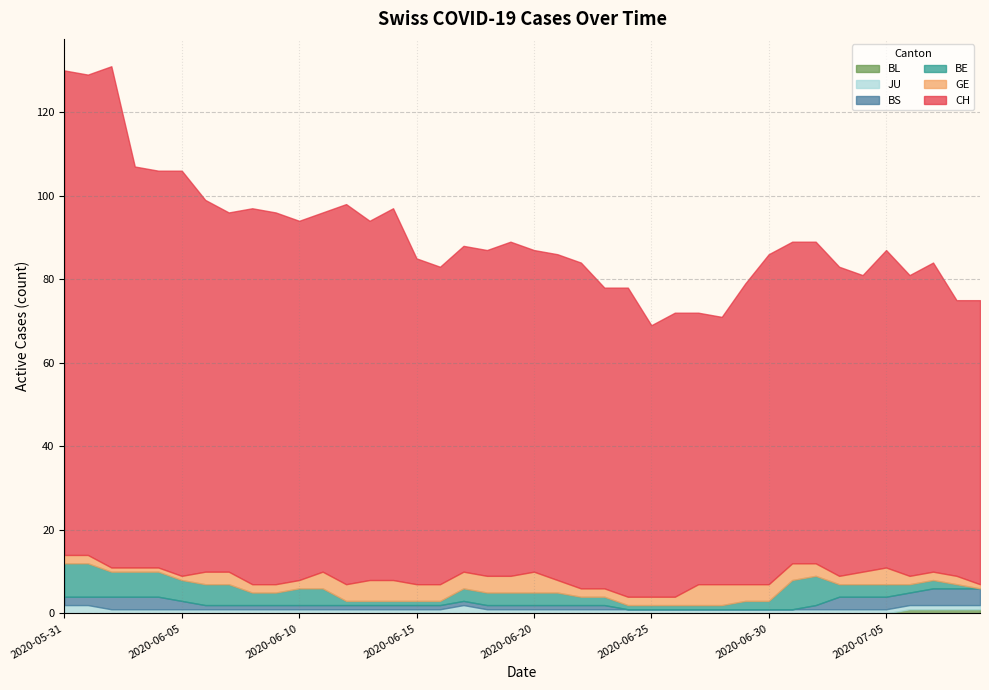

What is the label of the 35th point from the left?

2020-07-04